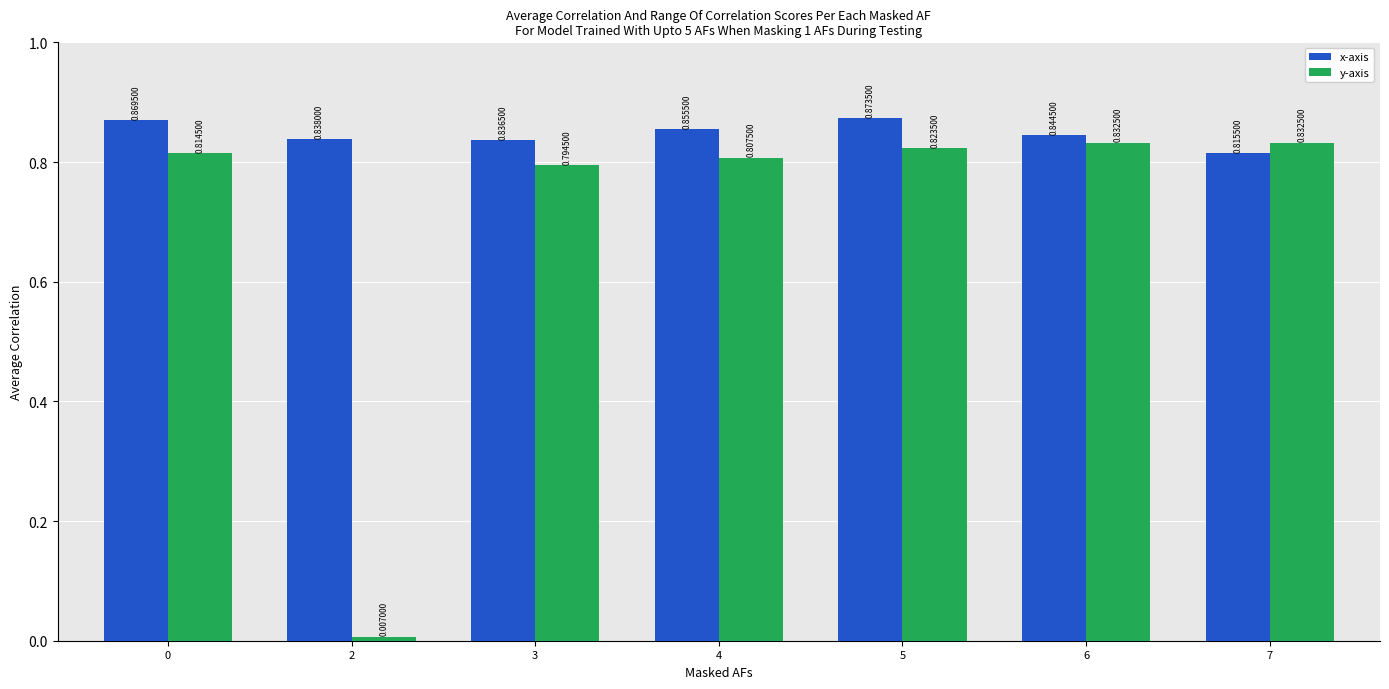

Is the value of x-axis at 6 greater than the value of y-axis at 6?

Yes